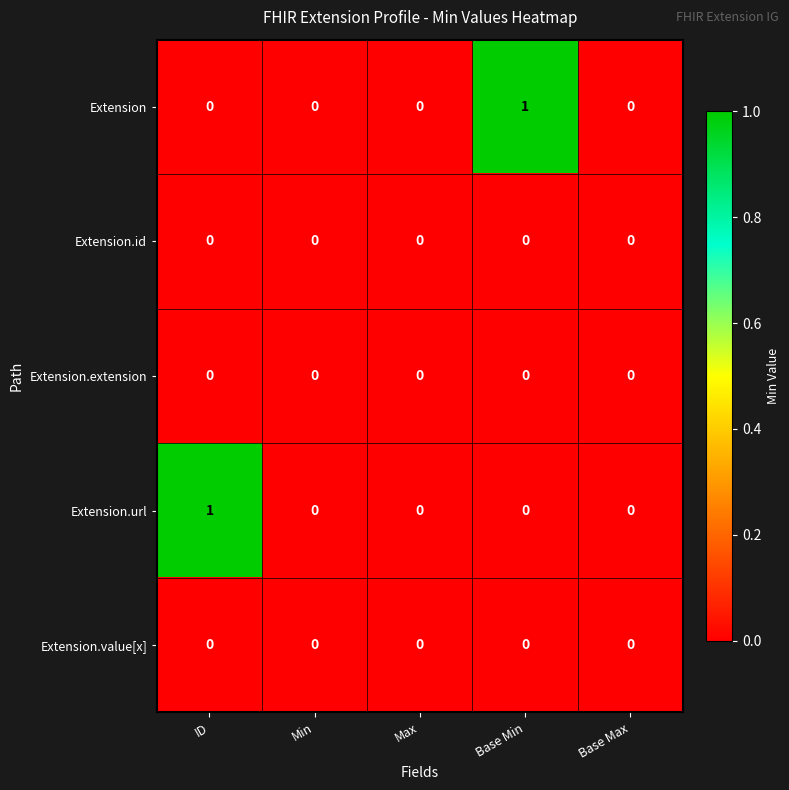

Between Min and Base Min, which series saw the biggest shift?

Extension